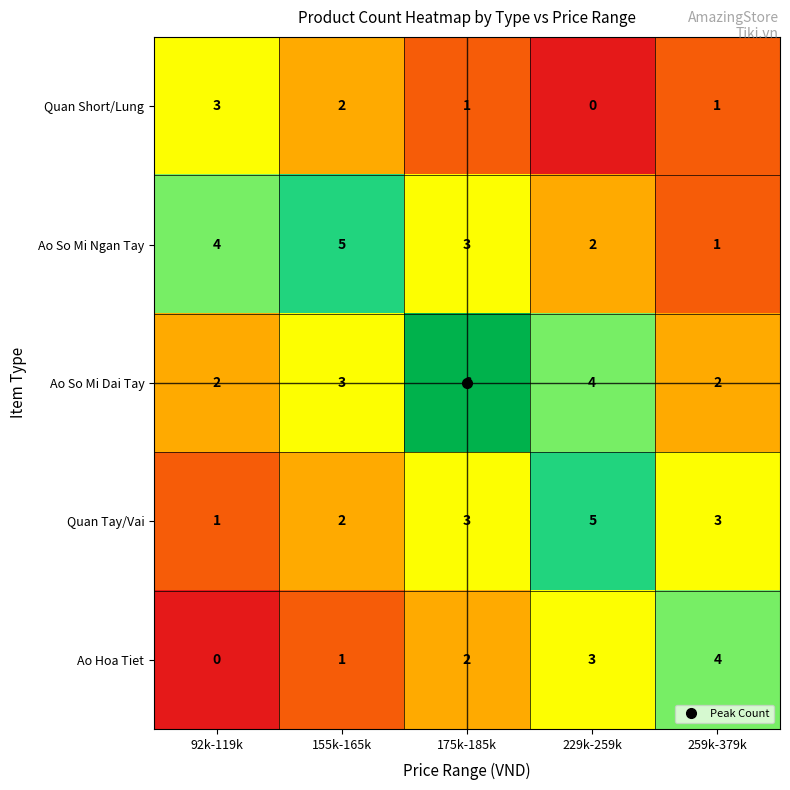

Where is Ao So Mi Dai Tay nearest to the value 4?

229k-259k